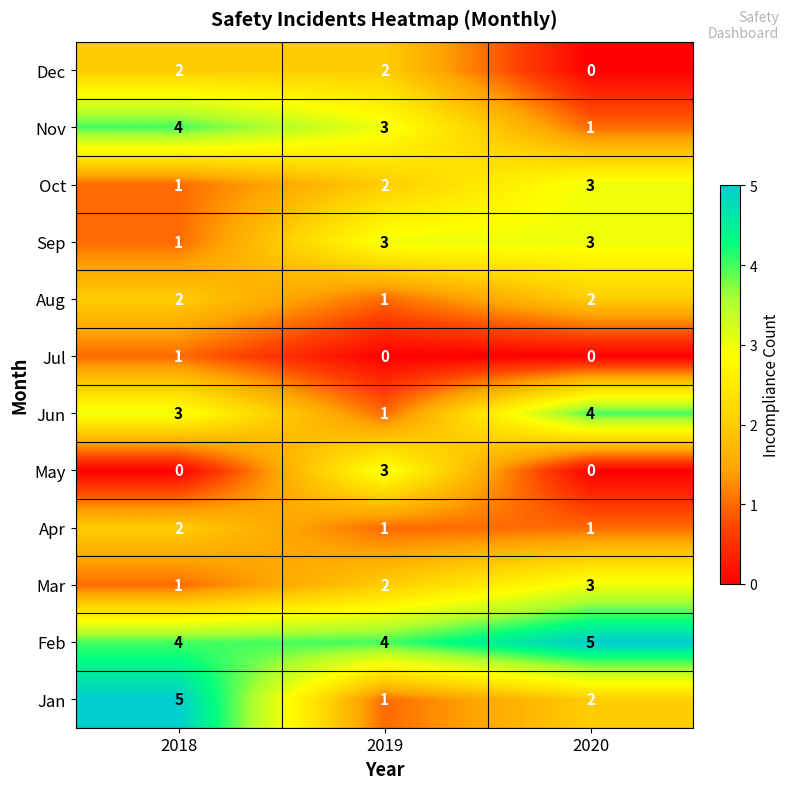

How many Mar values are between 1 and 3?

3